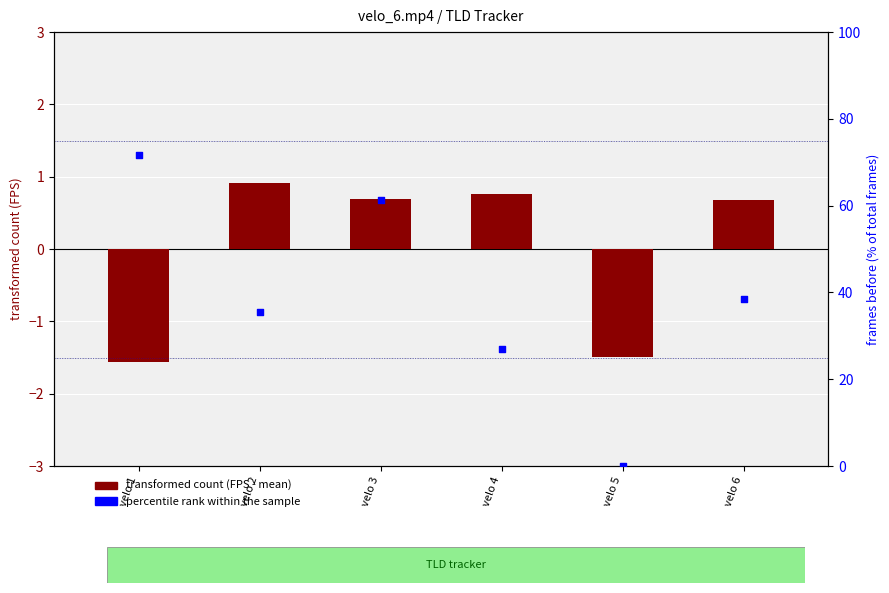

What is the total value across all series at velo 5?

-1.5